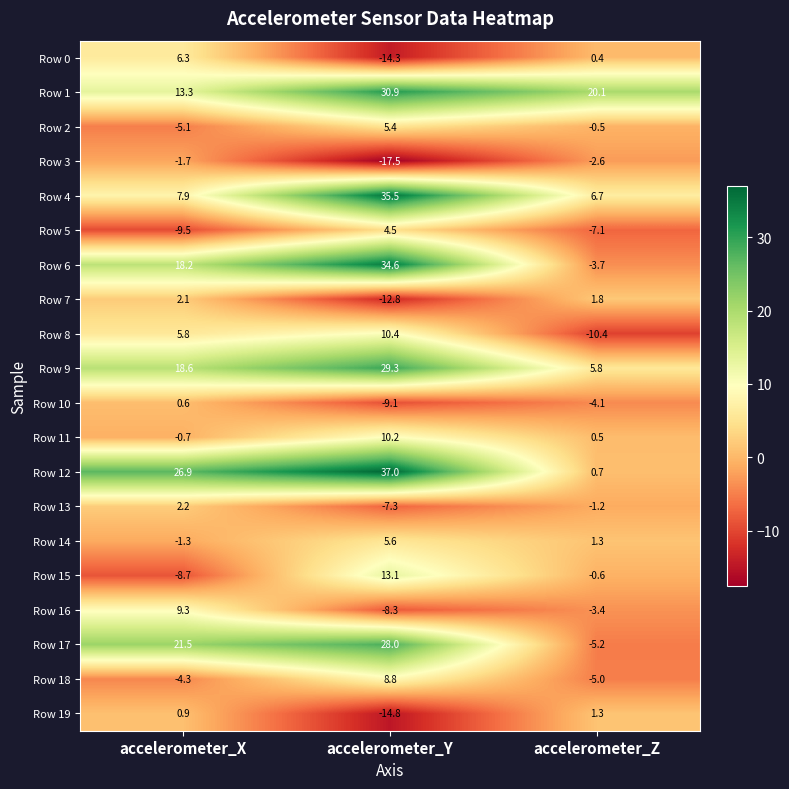

At how many categories does at least one series exceed 11?

3